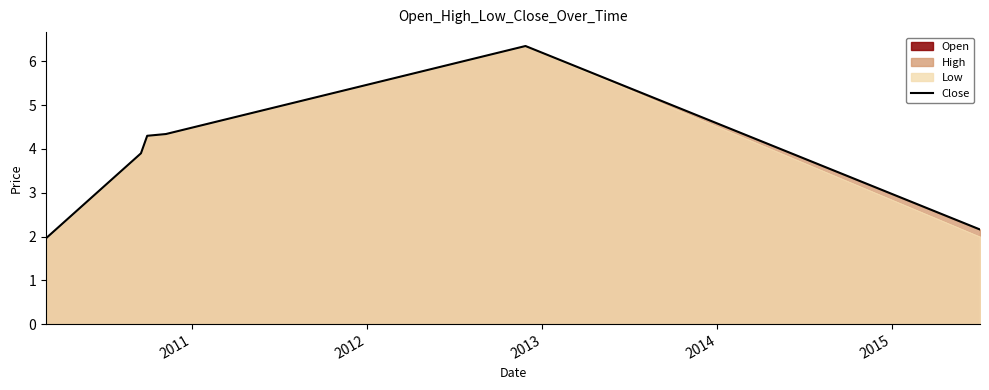

Reading right to left, transcribe all the data shown in this chart.

2.2	6.3	4.3	4.3	3.9	2.0